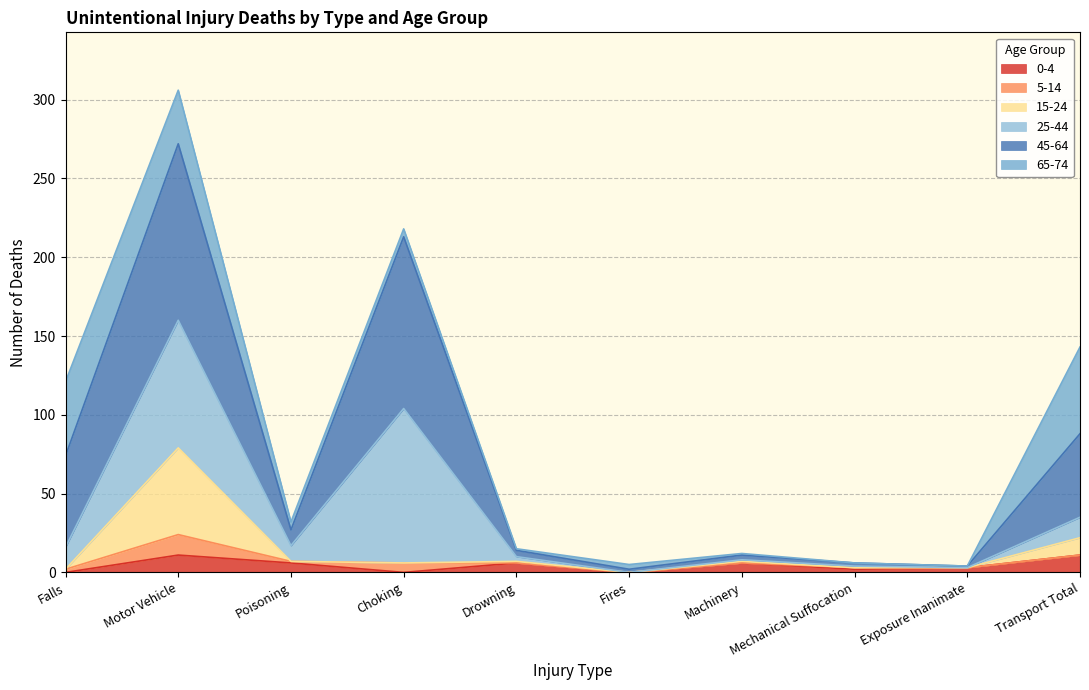

At which category is the sum across all series the highest?

Motor Vehicle